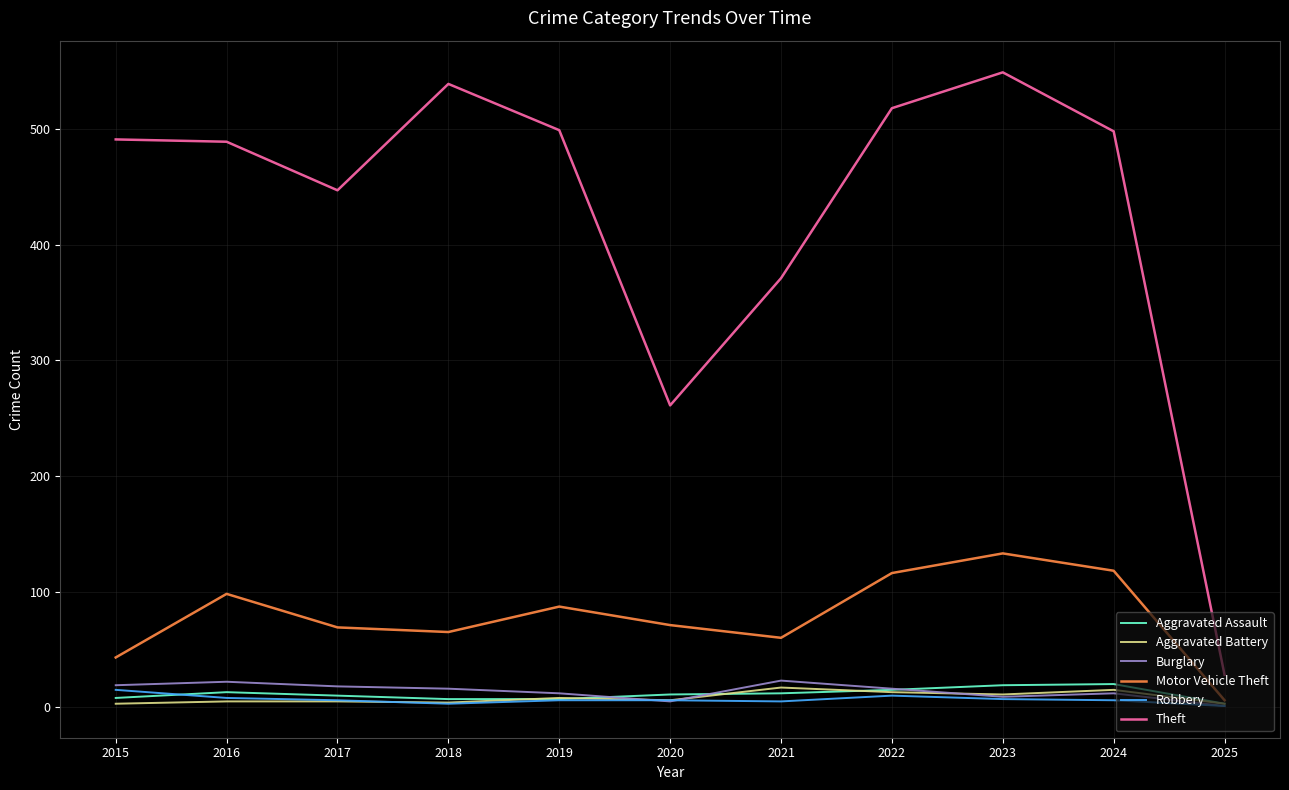

Which series has the largest total across all categories?

Theft